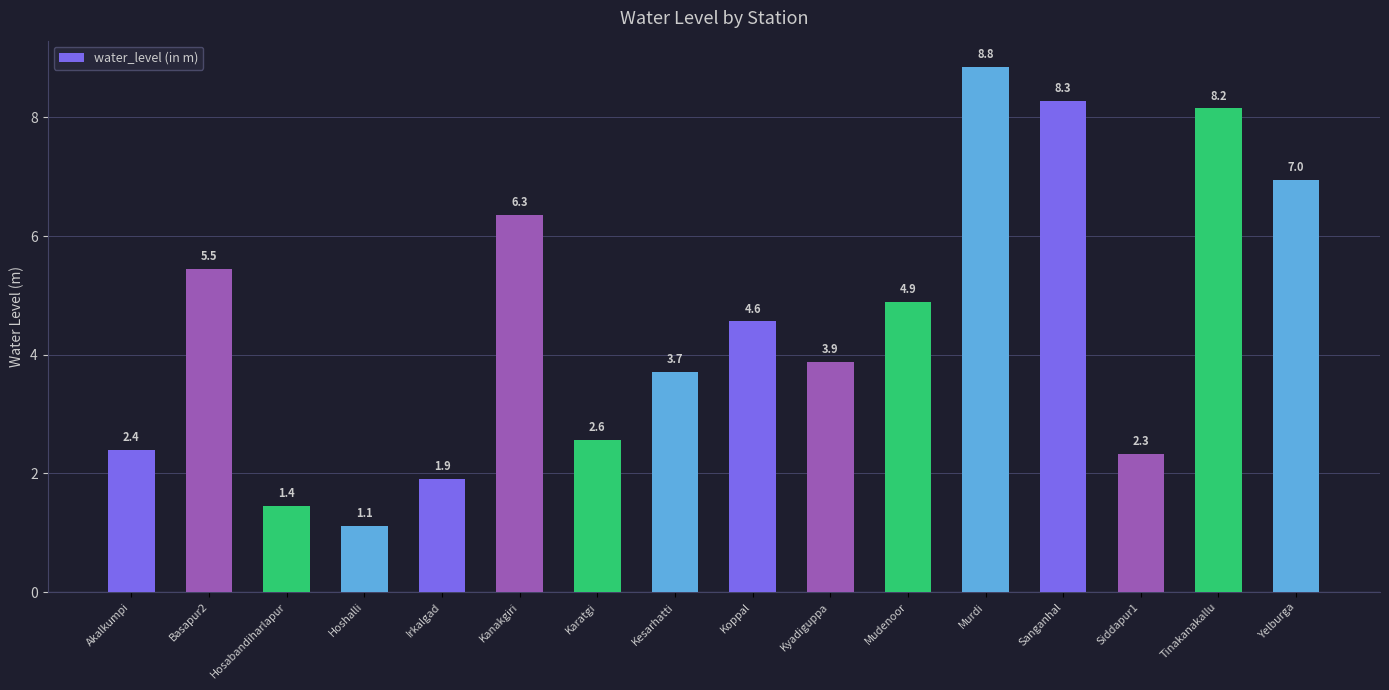

What is the sum of the values at Murdi and Irkalgad?

10.8